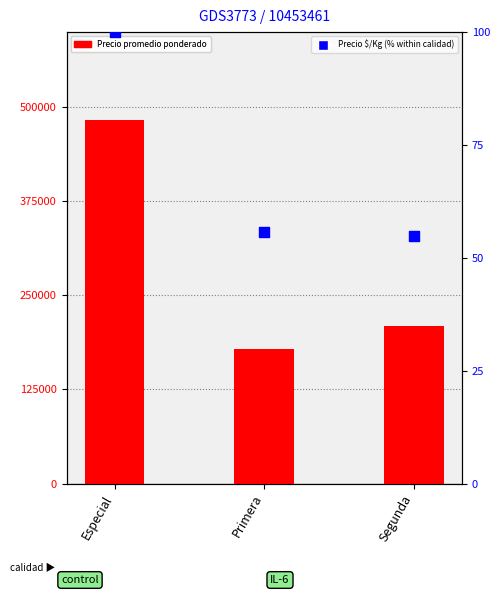

What is the total value across all series at Primera?

178806.7